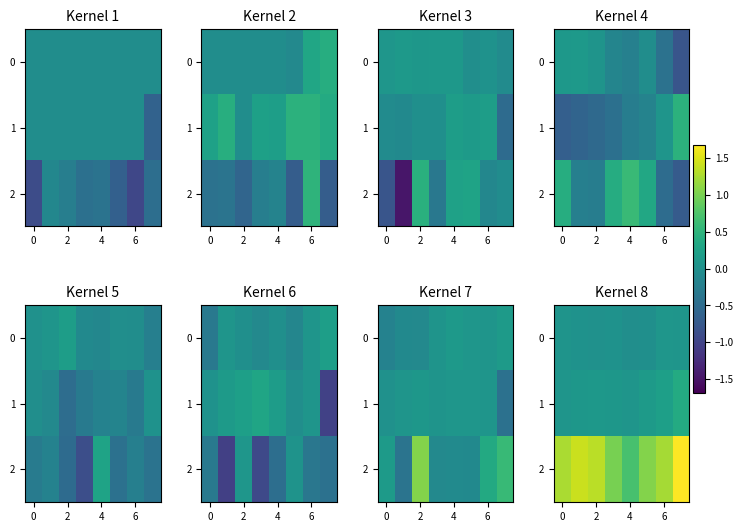

Which category has the highest value in the 0 series?

6